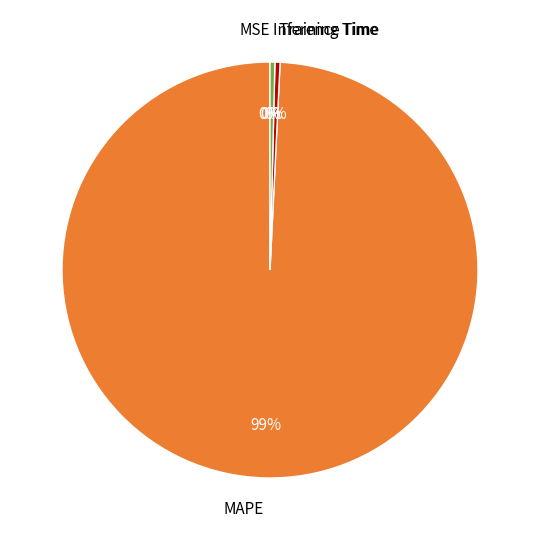

Which has a higher value, MAPE or Inference Time?

MAPE